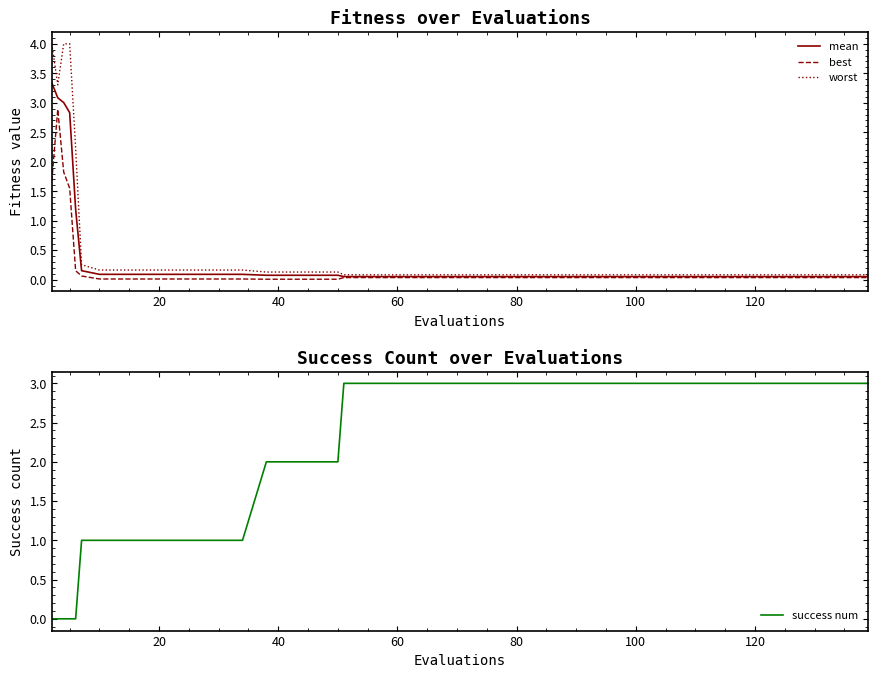

Rank the series by their maximum value, from highest to lowest.

worst, mean, success num, best